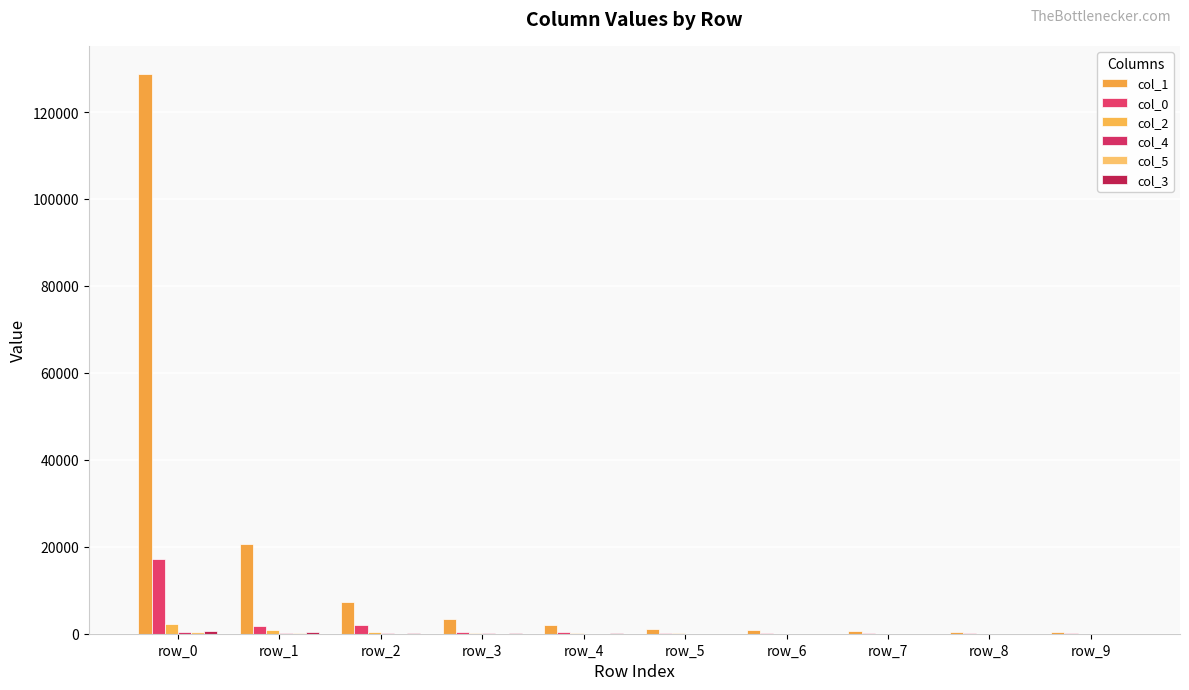

Between row_5 and row_2, which is larger?

row_2